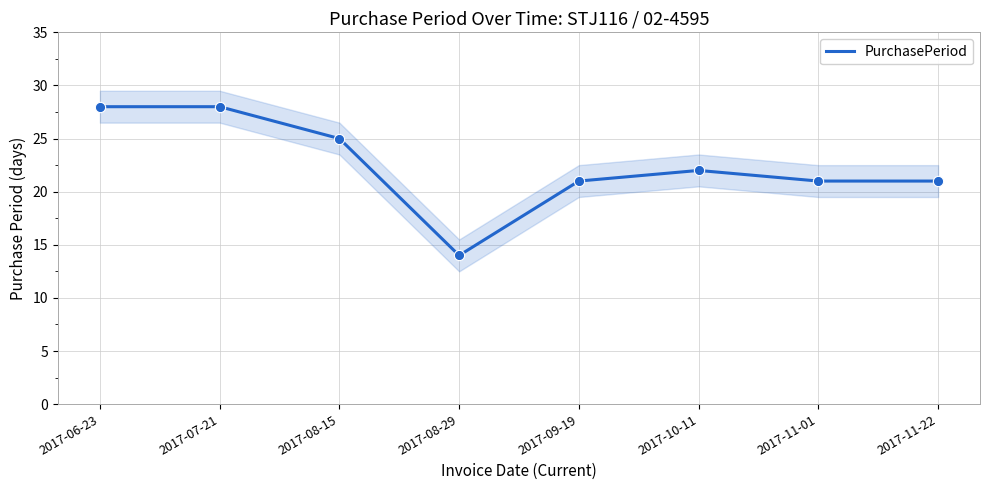

What is the ratio of the value at 2017-08-15 to the value at 2017-10-11?

1.1